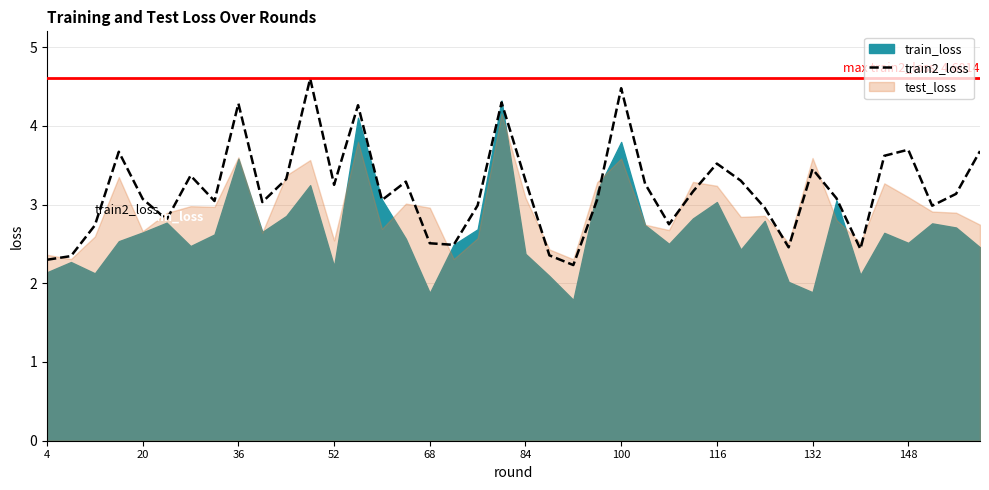

How many interior local valleys (lower than both neighbors) does the data have?

11